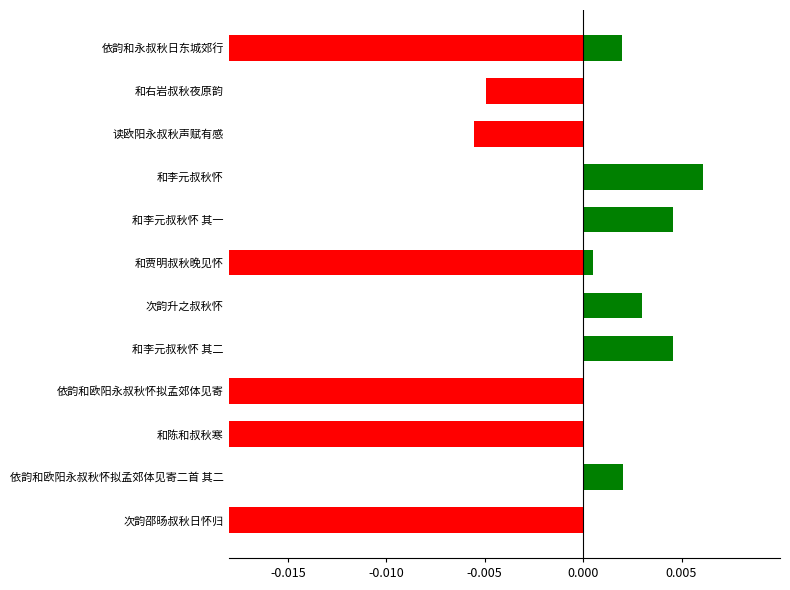

How many data points are less than 0?

7